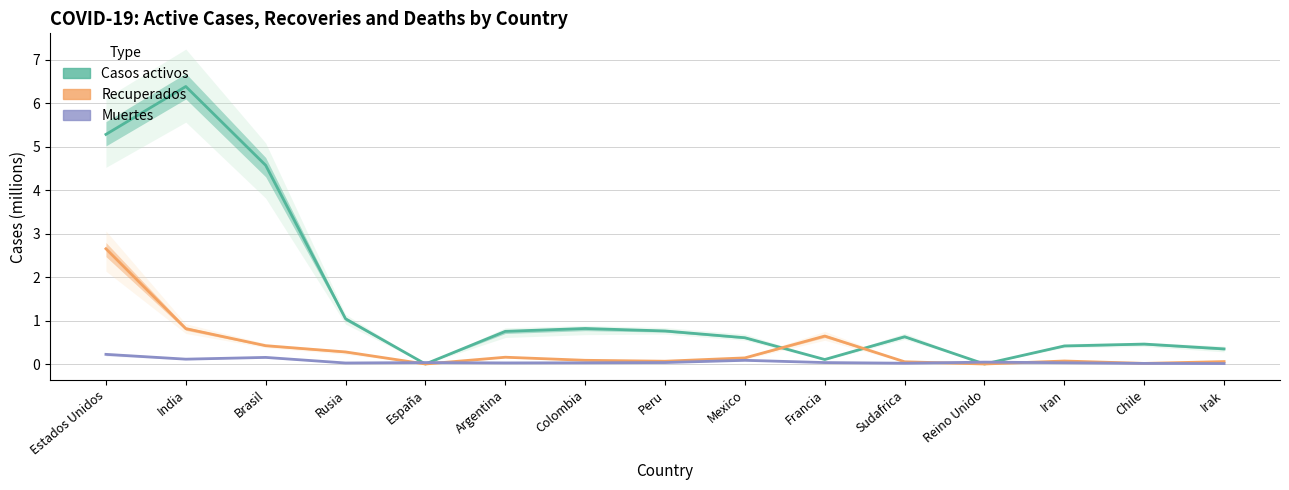

Rank the series by their maximum value, from lowest to highest.

Muertes, Recuperados, Casos activos